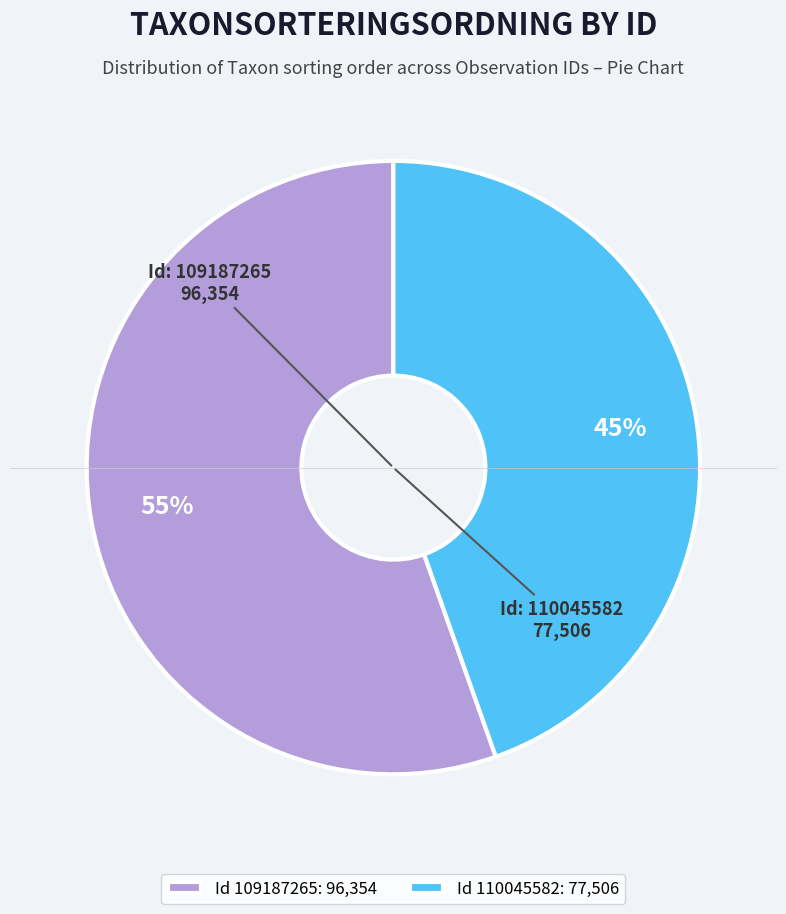

What is the ratio of the value at Id 109187265: 96,354 to the value at Id 110045582: 77,506?

1.2